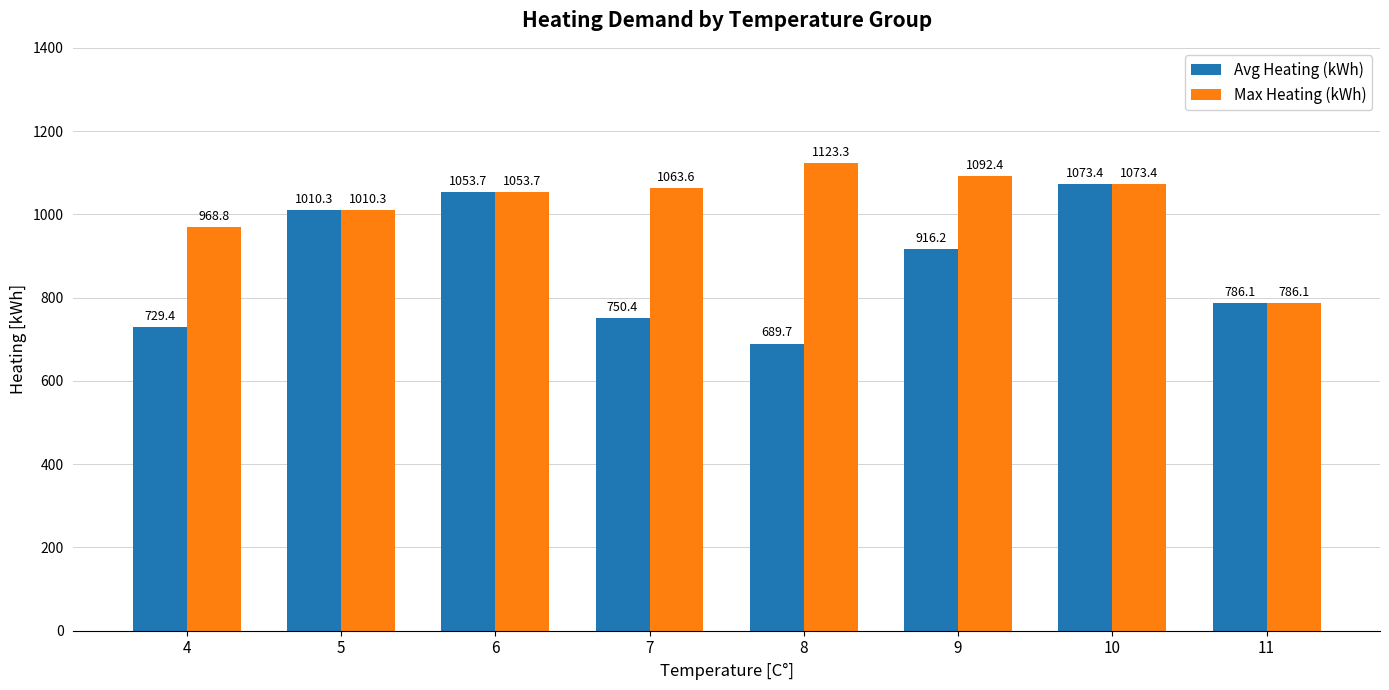

Rank the categories by Max Heating (kWh) value from highest to lowest.

8, 9, 10, 7, 6, 5, 4, 11